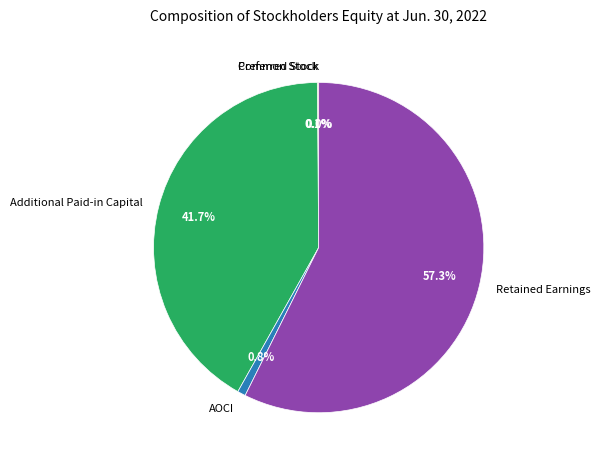

Which category accounts for the majority?

Retained Earnings